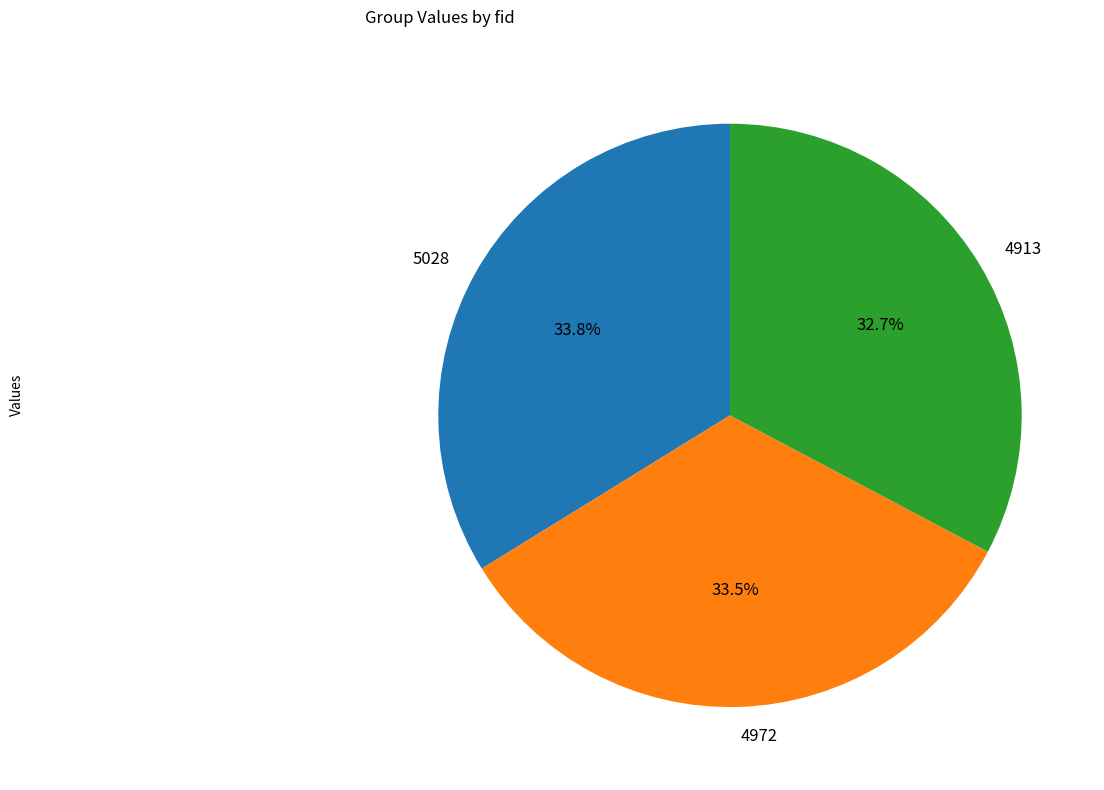

Does 5028 represent more than half of the total?

No